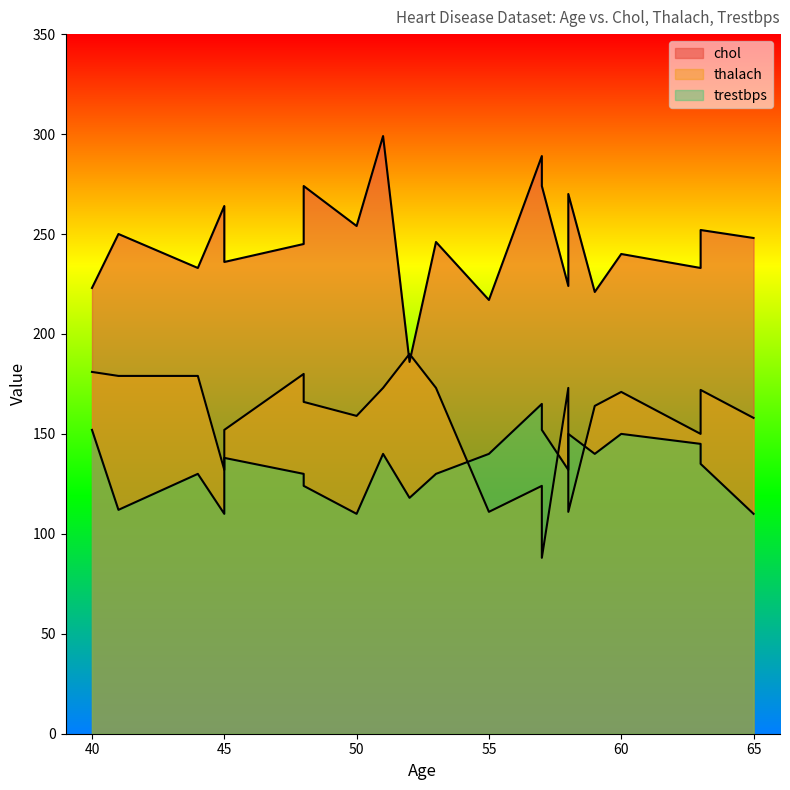

Which series has the largest total across all categories?

chol